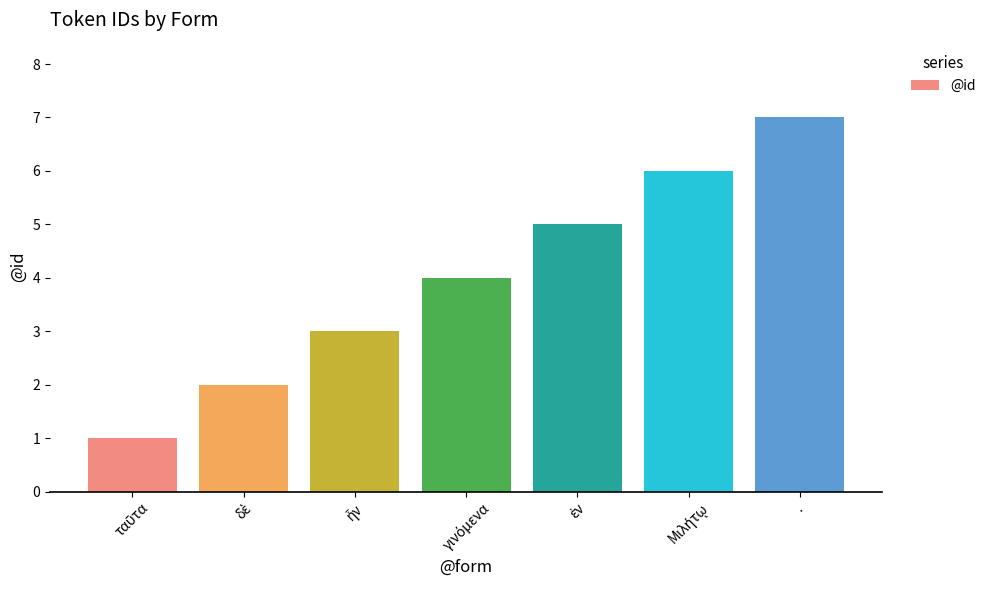

Which category has the highest value across all series?

.